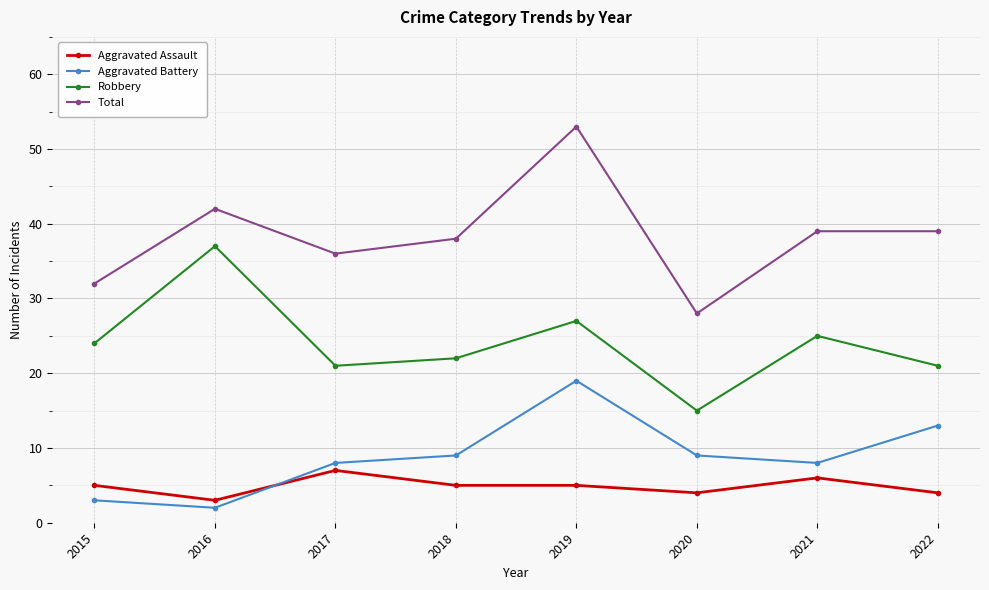

Does the chart have visible grid lines?

Yes